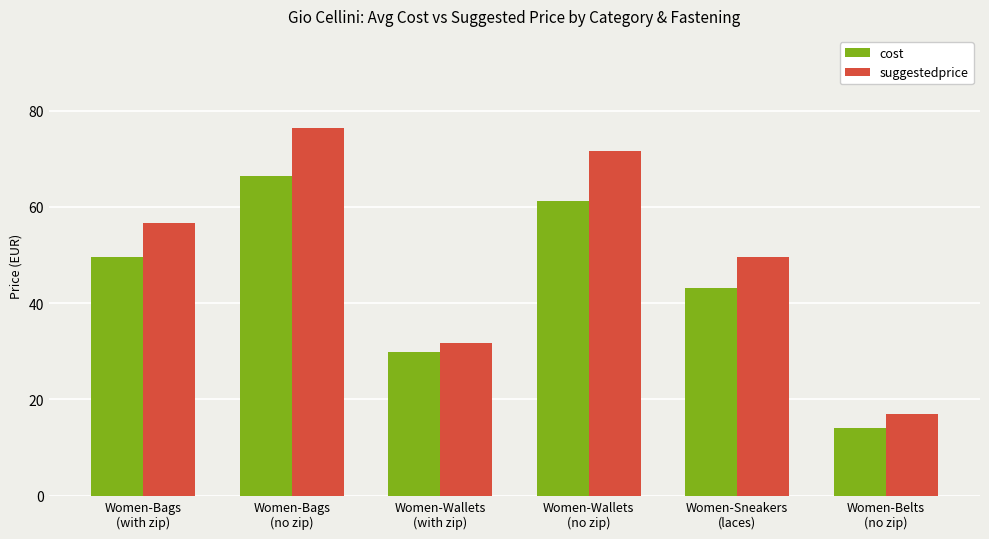

What is the maximum value shown in the chart?

76.4